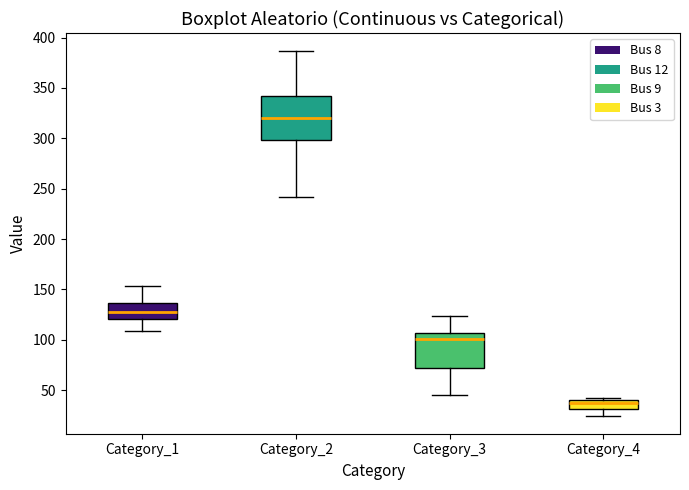

Reading left to right, read every box against the y-axis: the position of its median line, the range the box covers, and the ends of its whiskers. The values are not printed on the chart, so give them approximately, as read against the axis.

Category_1: median 125, box 120 to 135, whiskers 110 to 155
Category_2: median 320, box 300 to 340, whiskers 240 to 385
Category_3: median 100, box 70 to 105, whiskers 45 to 125
Category_4: median 35, box 30 to 40, whiskers 25 to 40 (just above the box's upper edge)